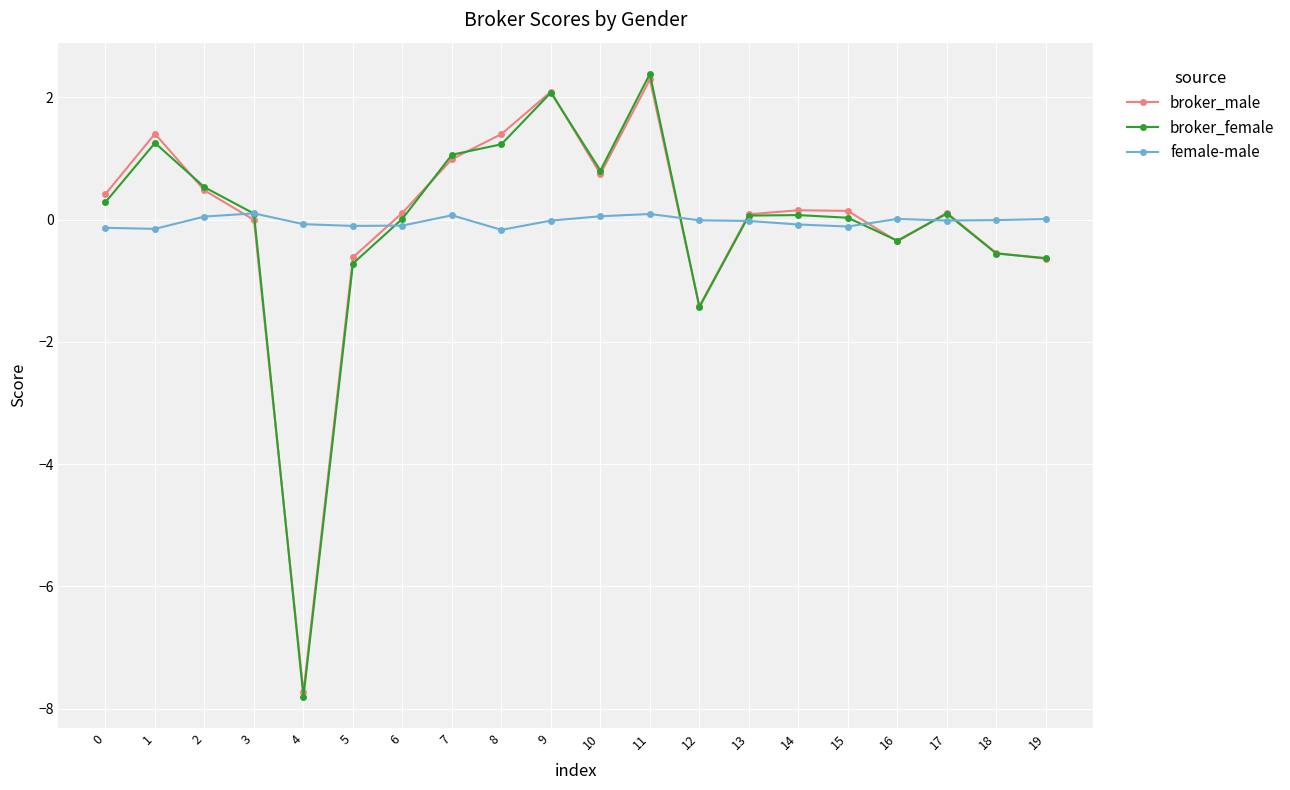

What is the difference between the maximum and minimum values in the broker_female series?

10.2